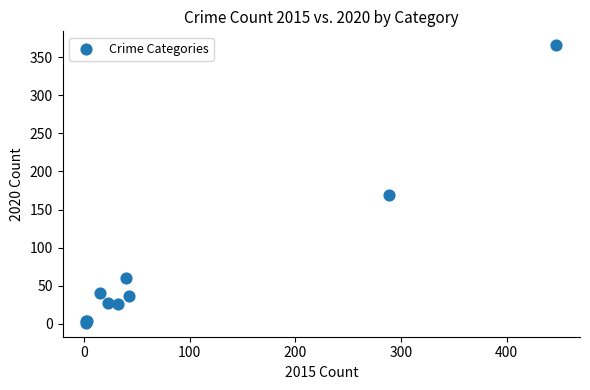

What Y value in the scatter plot is closest to 183?

169